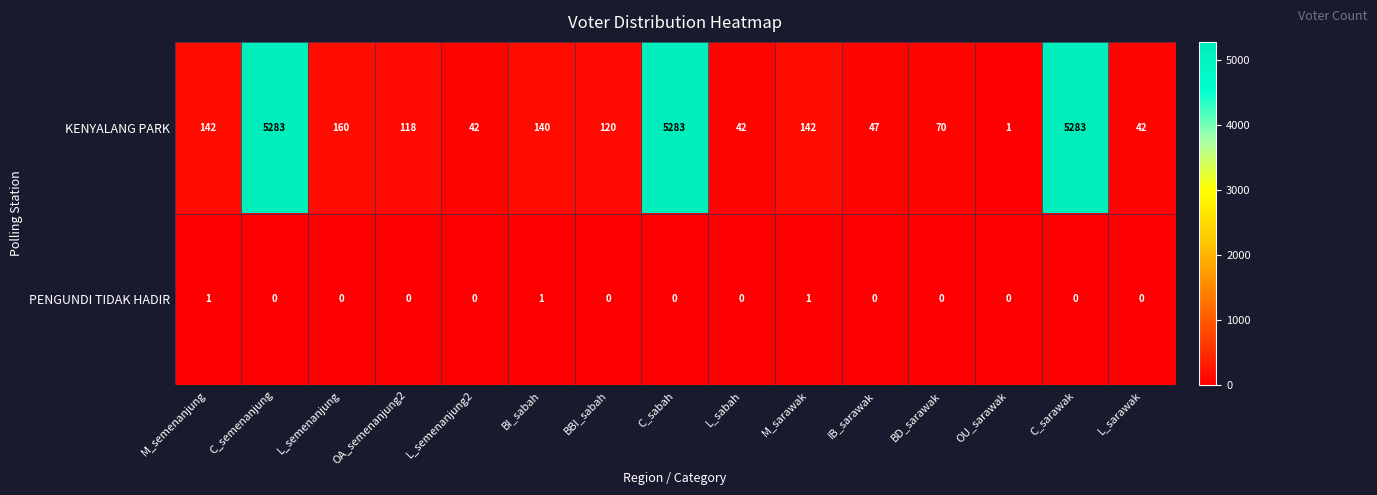

Rank the series by their average value, from lowest to highest.

PENGUNDI TIDAK HADIR, KENYALANG PARK